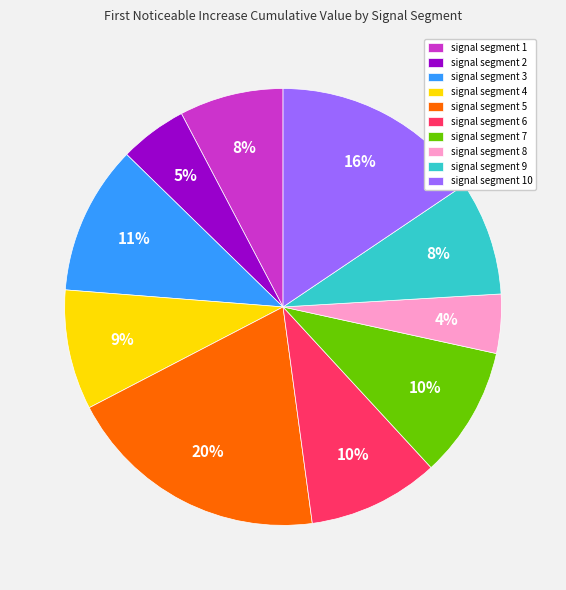

To the nearest percent, what portion does signal segment 4 represent?

9%